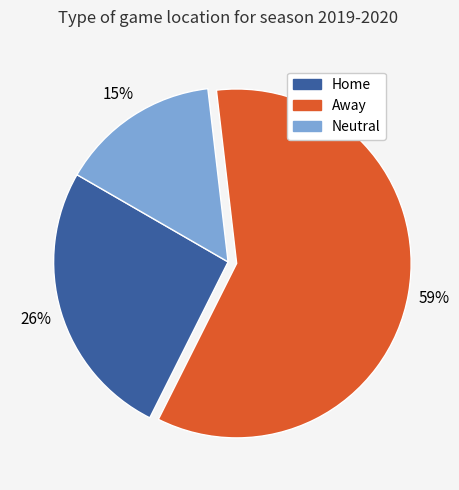

What percentage is the Neutral slice, to the nearest percent?

15%